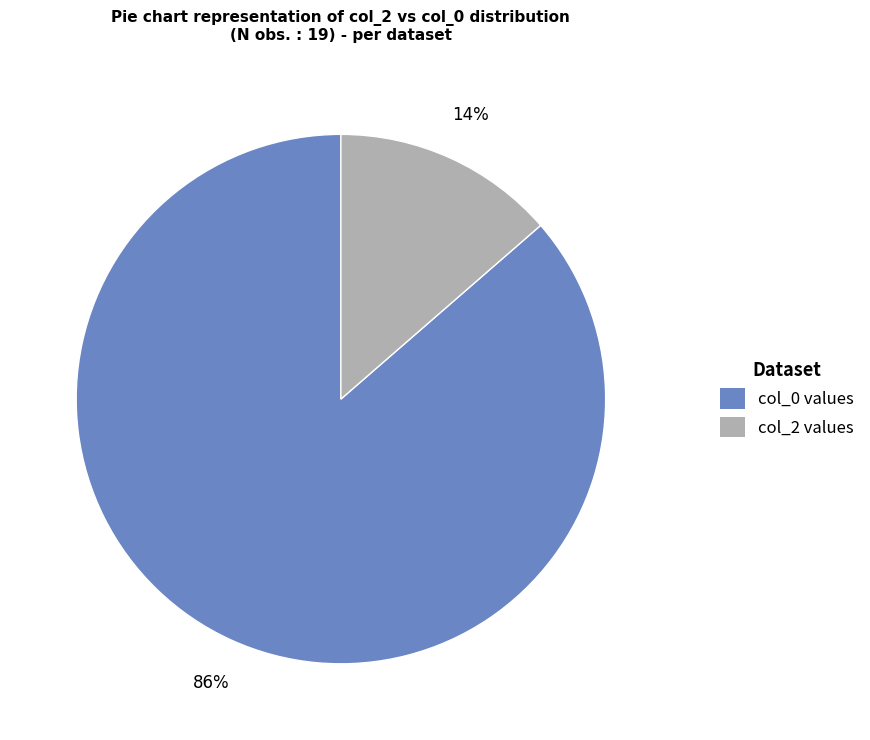

Is there a majority slice in this chart?

Yes